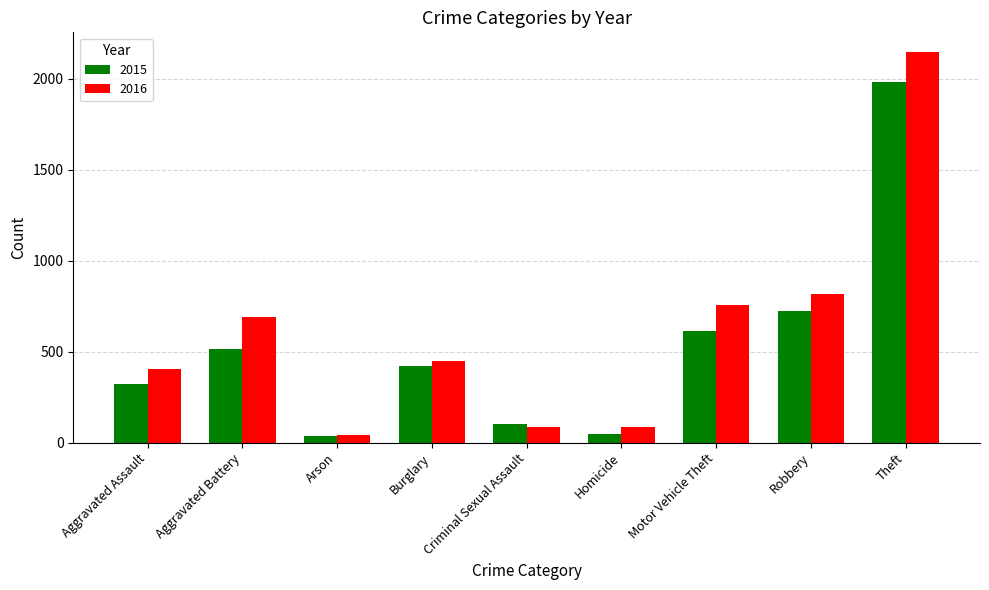

List the series in order of their overall mean, lowest first.

2015, 2016